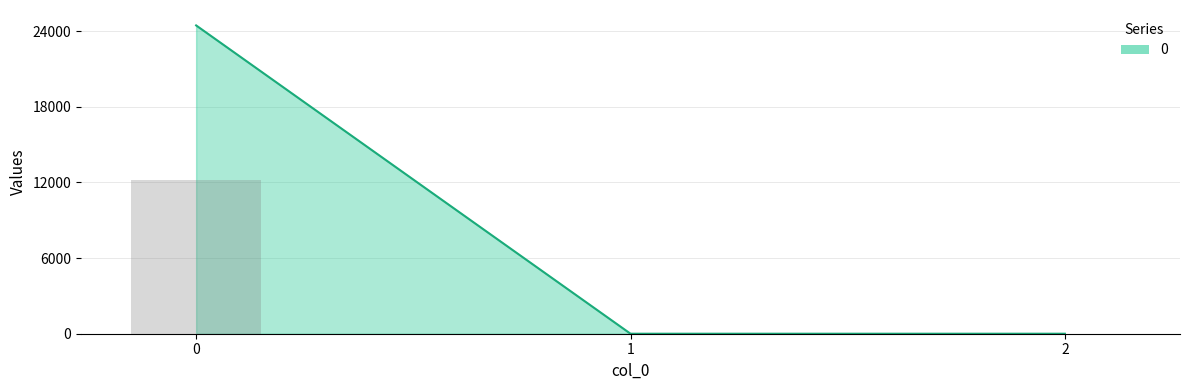

List the labels in order of value, smallest first.

1, 2, 0